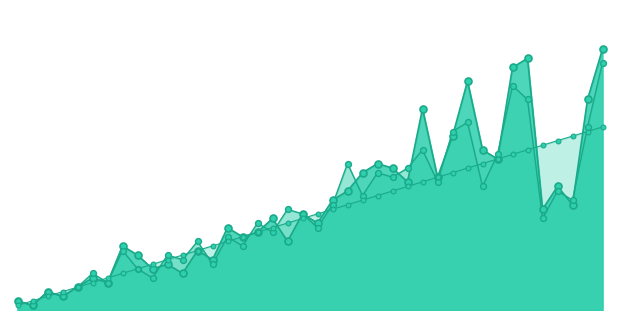

Does the chart have visible grid lines?

No